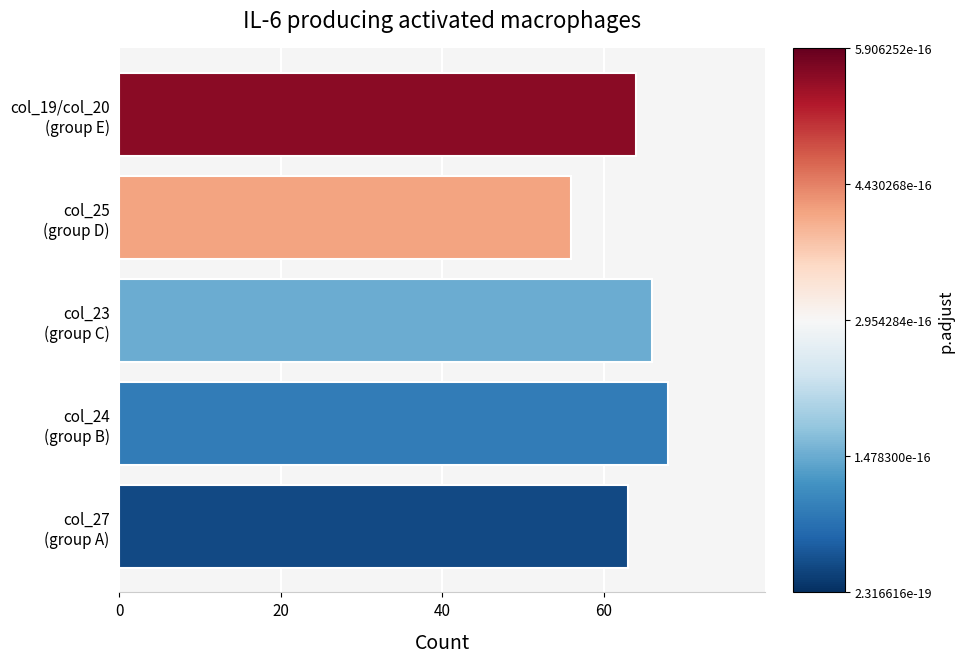

What is the maximum value shown in the chart?

68